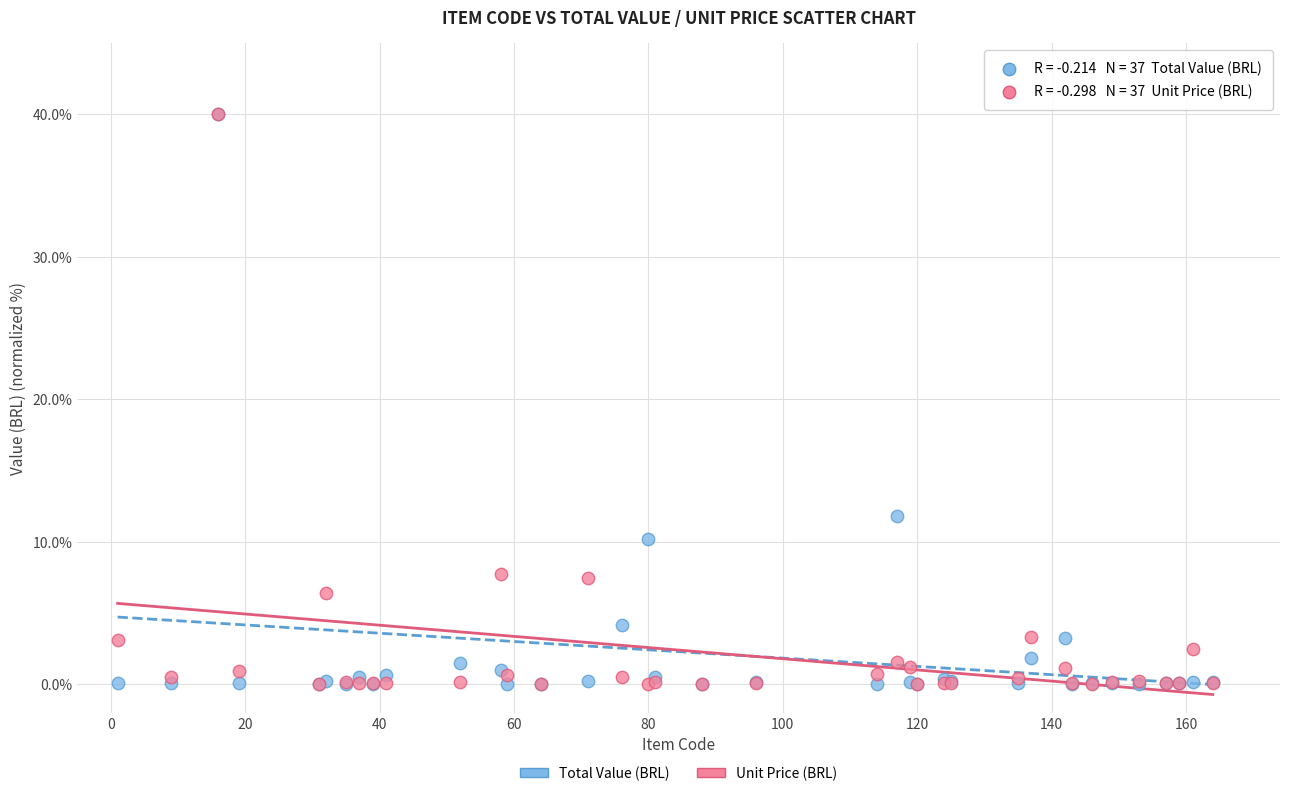

In the Total Value (BRL) series, what Y value is closest to 20?

11.8